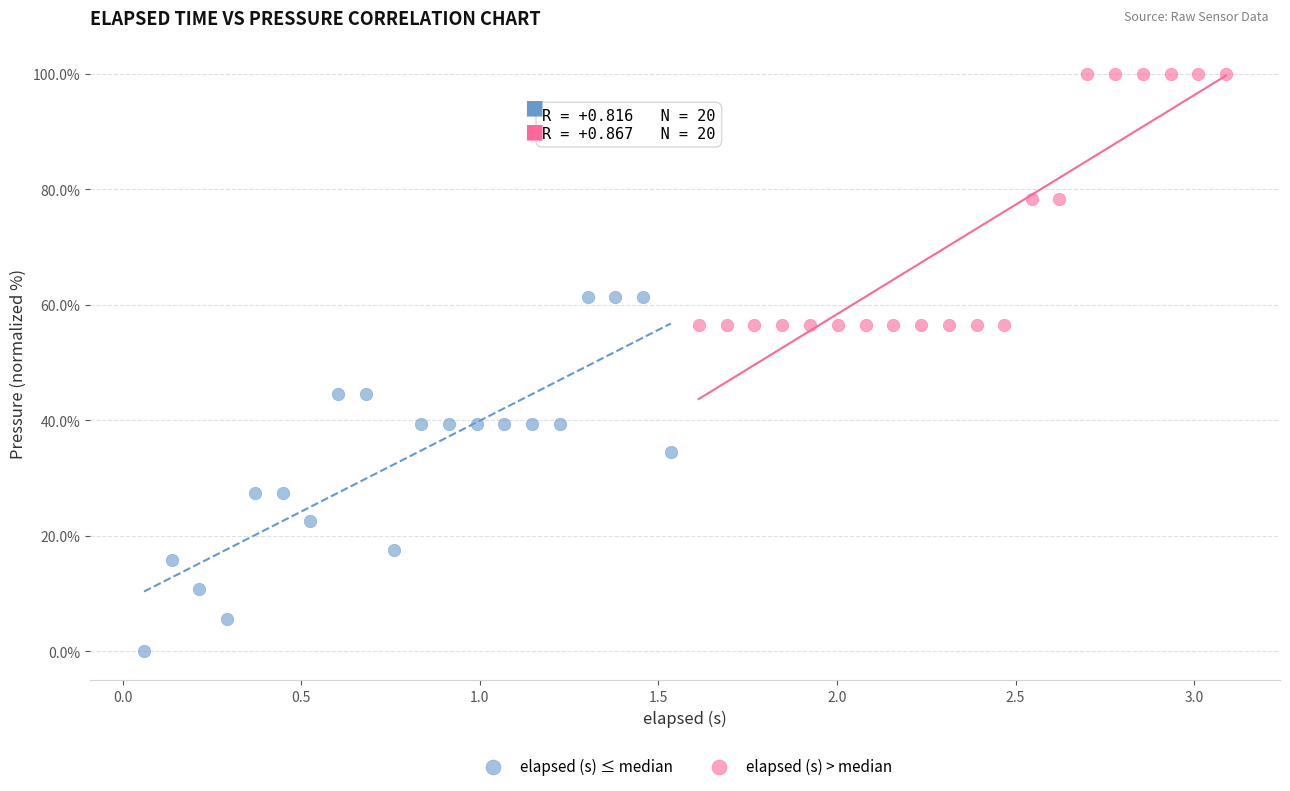

Which series contains the highest Y value?

elapsed (s) > median